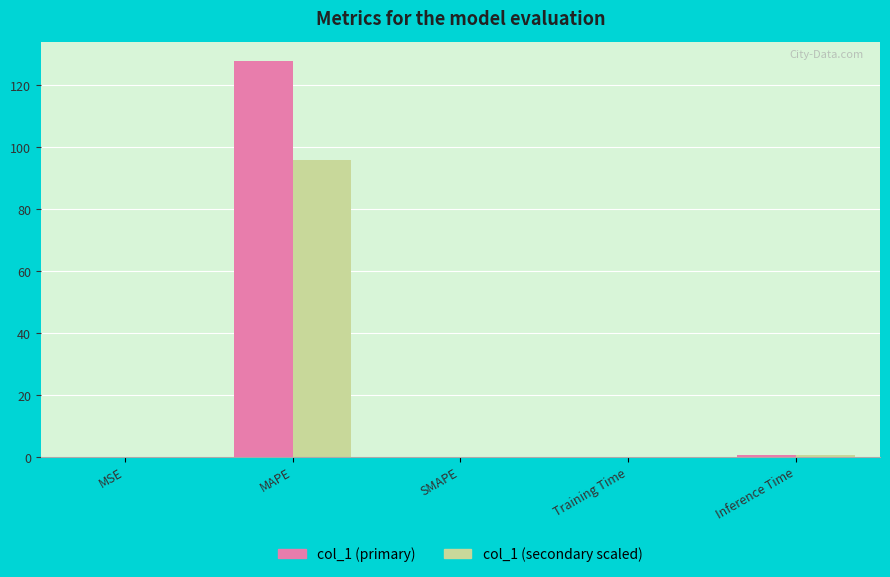

Which category has the highest value in the col_1 (primary) series?

MAPE